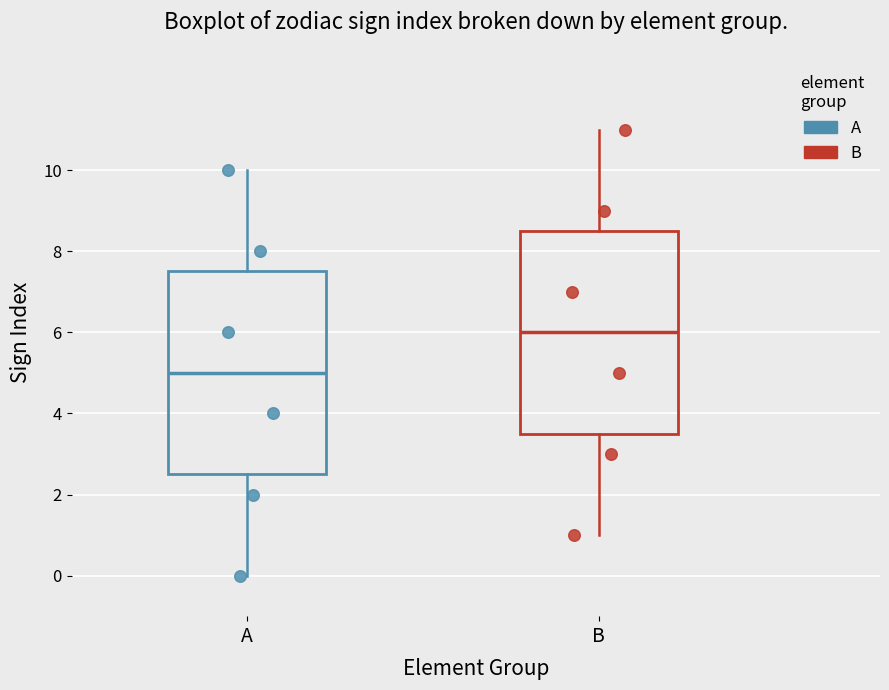

Reading left to right, read every box against the y-axis: the position of its median line, the range the box covers, and the ends of its whiskers. The values are not printed on the chart, so give them approximately, as read against the axis.

A: median 5.0, box 2.6 to 7.6, whiskers 0.0 to 10.0
B: median 6.0, box 3.6 to 8.6, whiskers 1.0 to 11.0